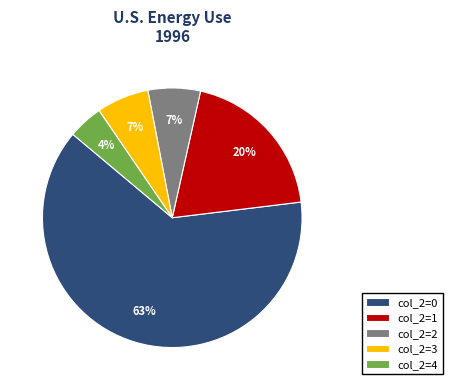

Which category has the smallest portion of the pie?

col_2=4